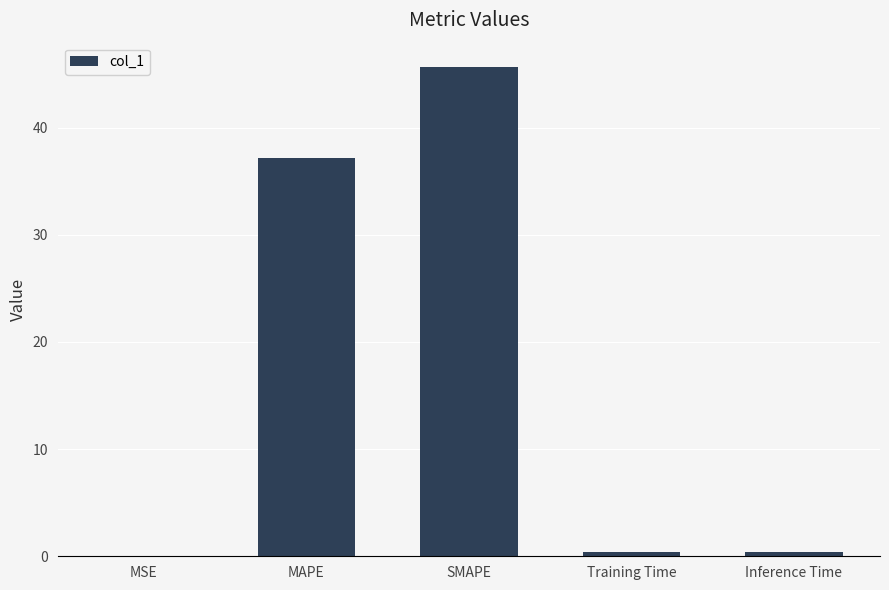

True or false: the data shows 37.2 at MAPE.

True